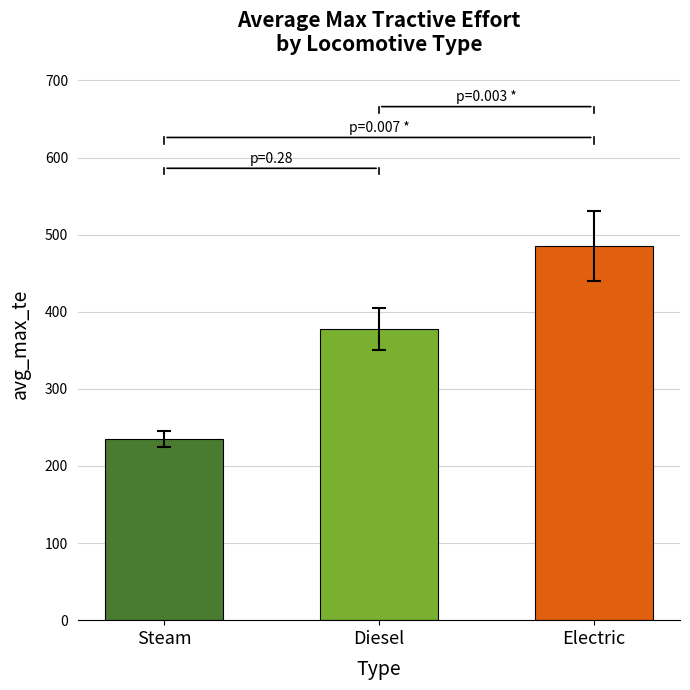

What is the sum of all values?

1098.3